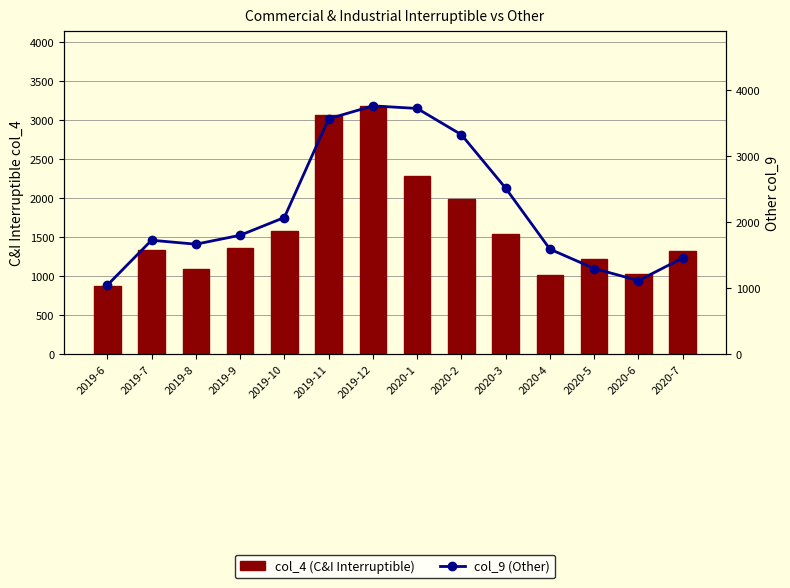

What are all the series names shown in the legend?

col_4 (C&I Interruptible), col_9 (Other)